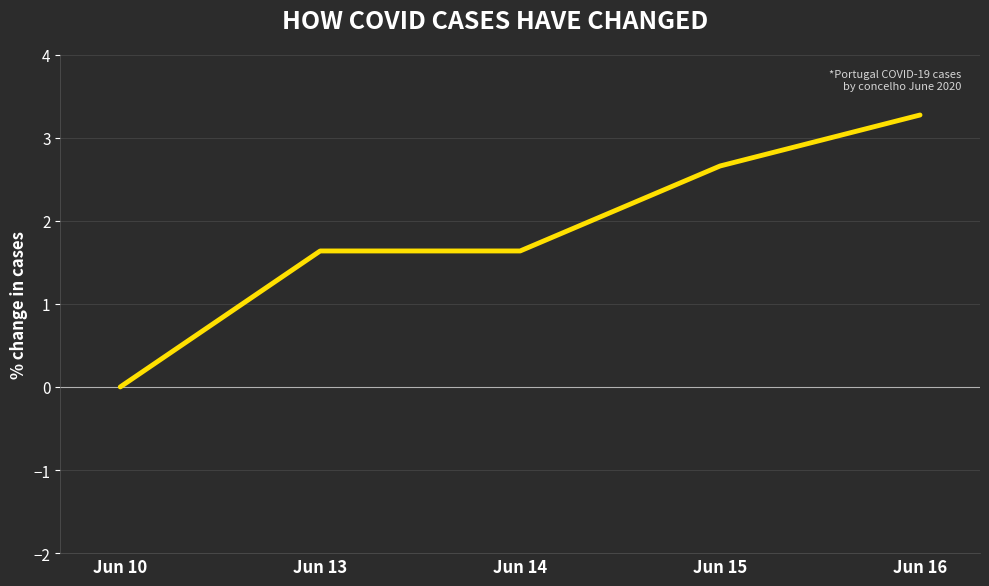

Between Jun 16 and Jun 14, which is larger?

Jun 16